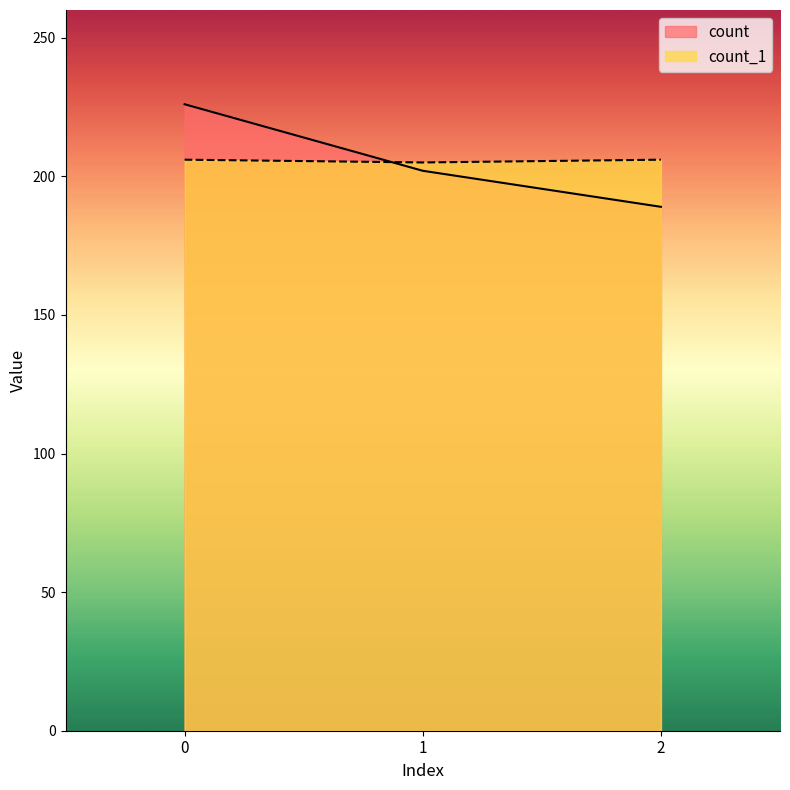

How many data points in count_1 are less than 206?

1